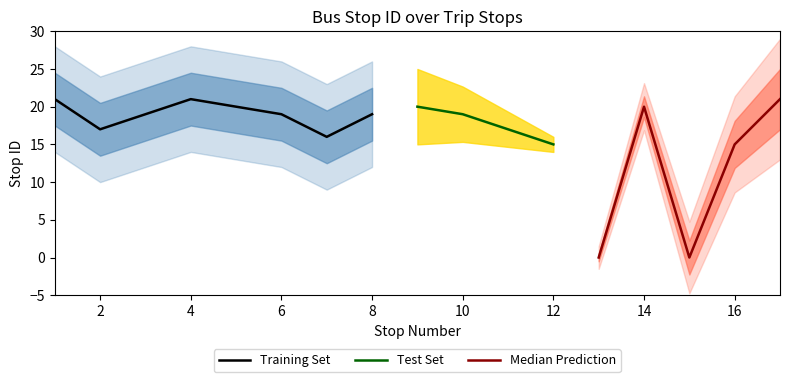

What is the difference between the maximum and minimum values?

21